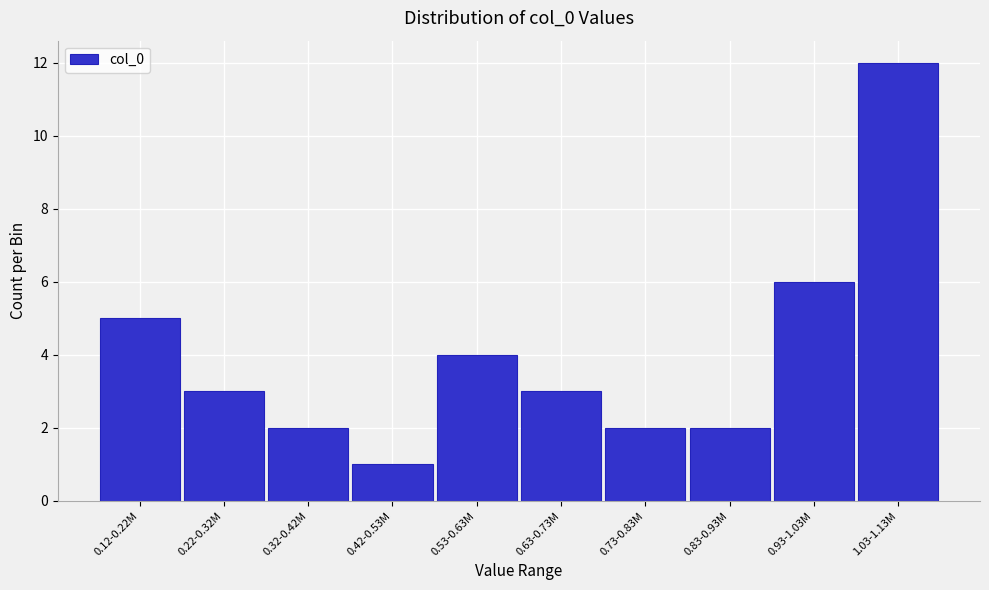

Reading right to left, extract all data points from this chart.

1.03-1.13M=12	0.93-1.03M=6	0.83-0.93M=2	0.73-0.83M=2	0.63-0.73M=3	0.53-0.63M=4	0.42-0.53M=1	0.32-0.42M=2	0.22-0.32M=3	0.12-0.22M=5